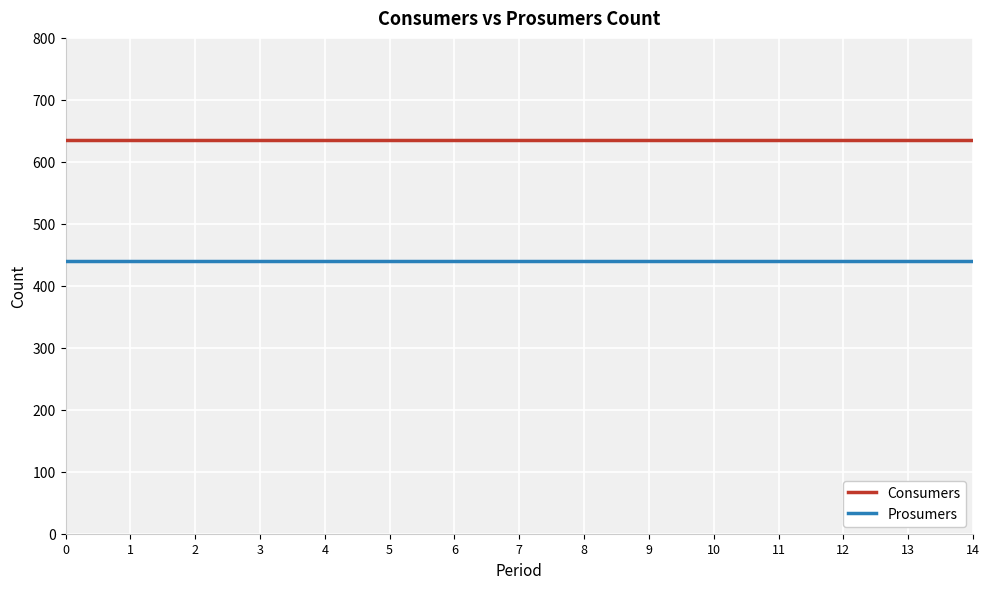

True or false: Prosumers and Consumers intersect in this chart.

False